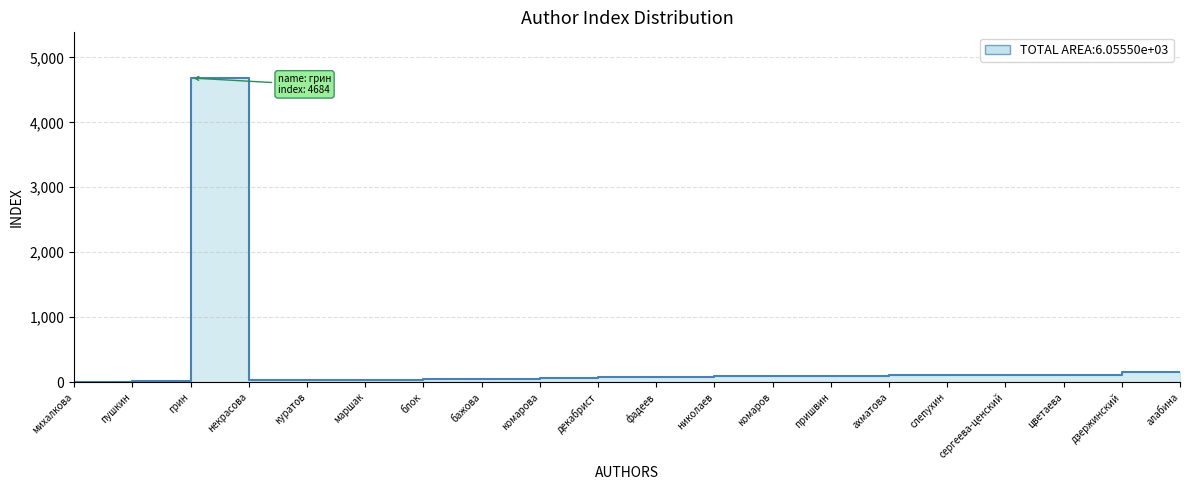

What is the sum of all values?

6138